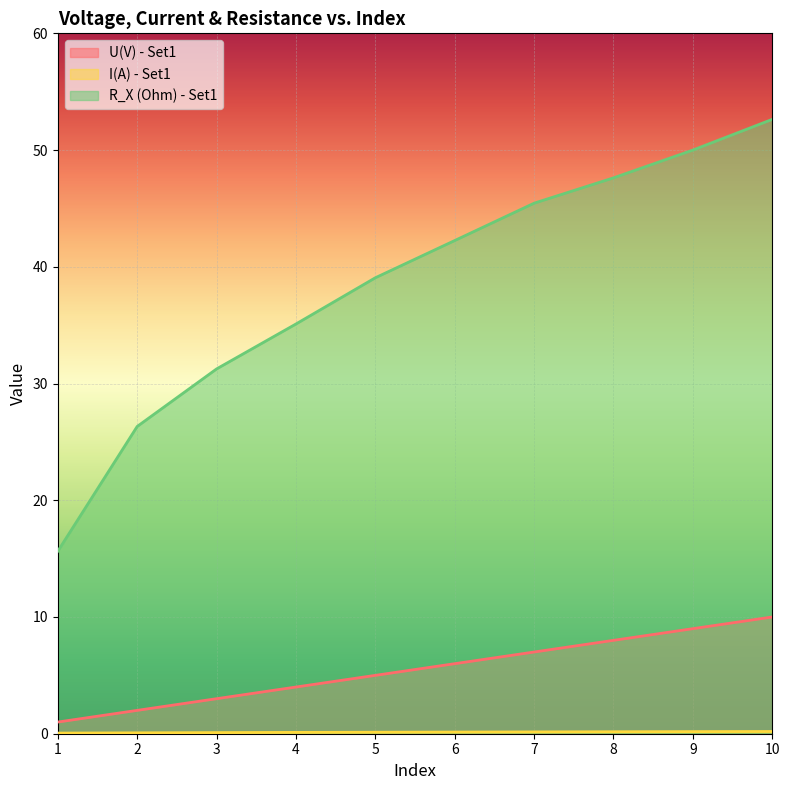

How many data points in U(V) - Set1 are above 6?

4